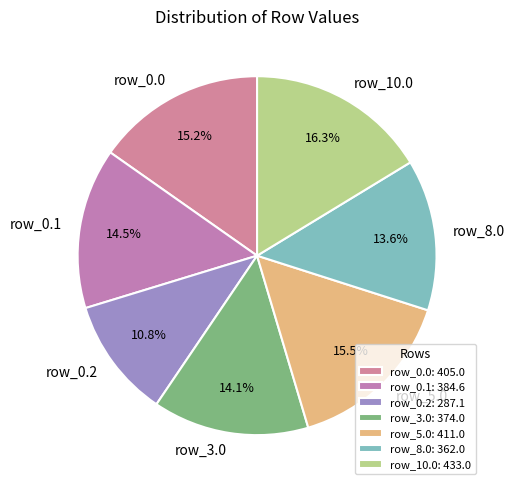

To the nearest percent, what portion does row_0.0 represent?

15%